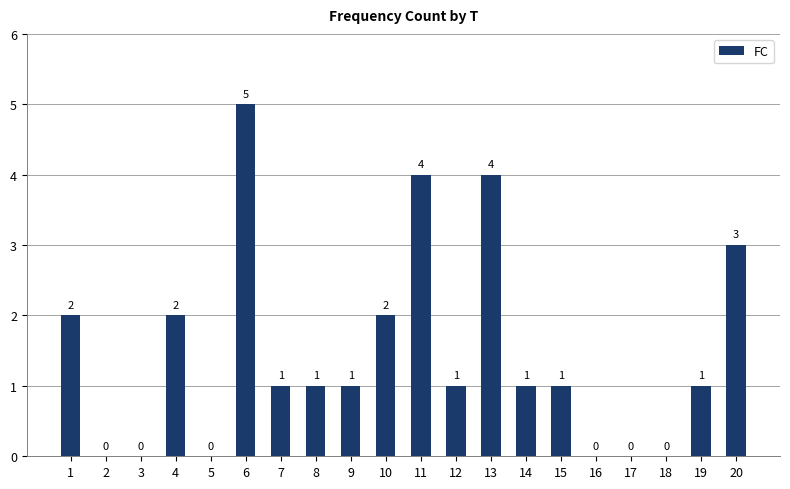

True or false: the data shows 6 at 13.

False